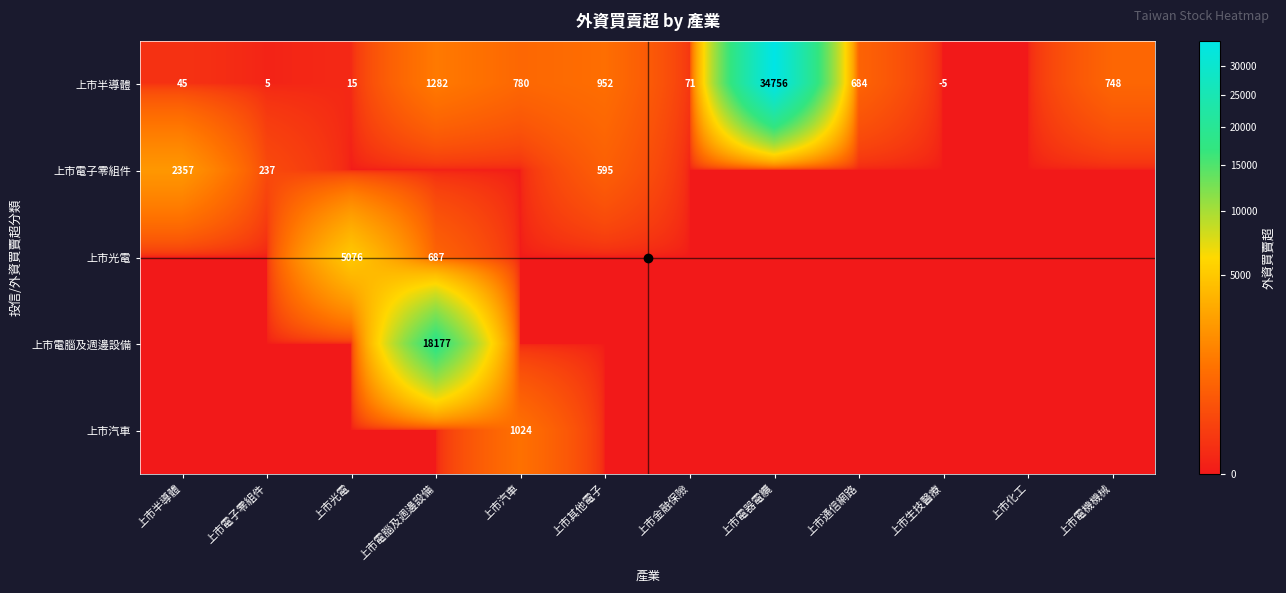

At which category is the sum across all series the highest?

上市電器電纜